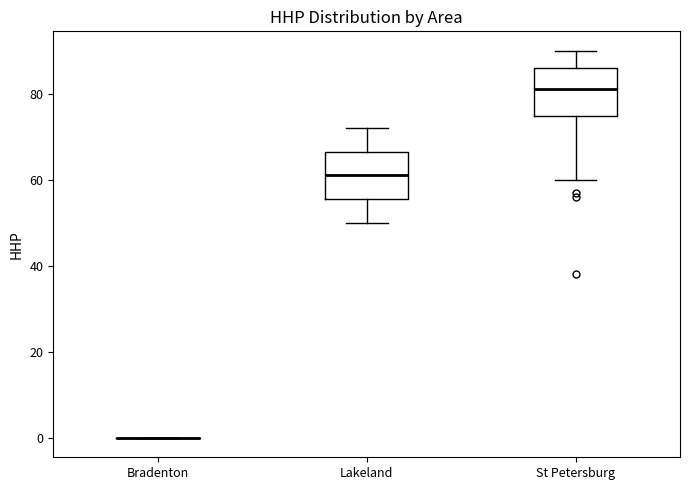

Reading left to right, transcribe this box plot: for each box, give where its median line is, the range the box spans, and where its two whiskers end, as read against the y-axis. The values are not printed on the chart, so give them approximately, as read against the axis.

Bradenton: box collapsed to a line at 0, whiskers 0 to 0
Lakeland: median 62, box 56 to 66, whiskers 50 to 72
St Petersburg: median 82, box 74 to 86, whiskers 60 to 90